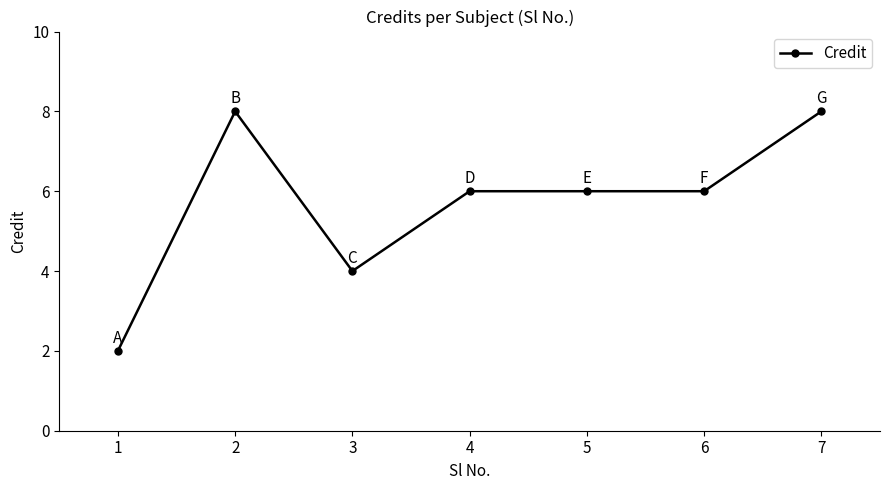

At which label does the data first exceed 6?

2